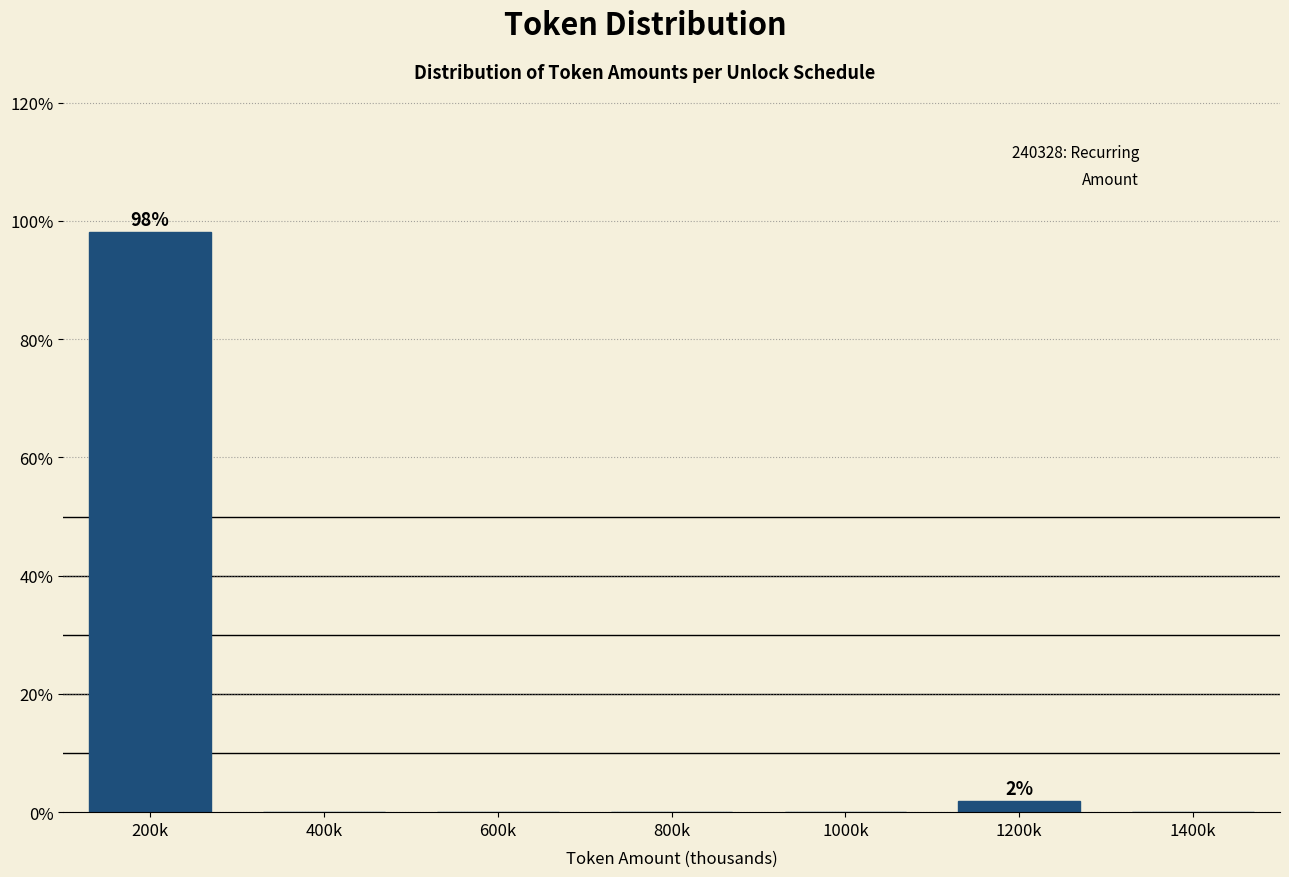

Reading left to right, transcribe all the data shown in this chart.

200k=98.1	400k=0.0	600k=0.0	800k=0.0	1000k=0.0	1200k=1.9	1400k=0.0